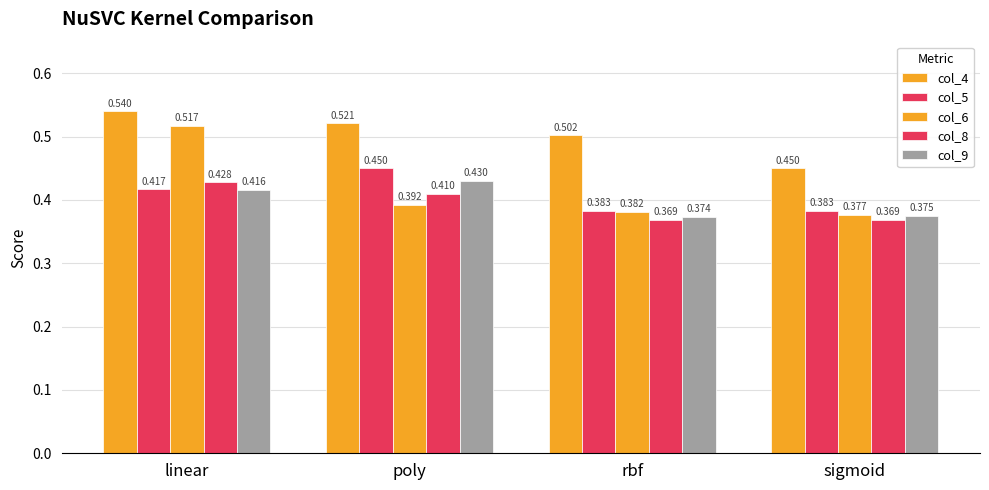

How many categories are shown in the chart?

4